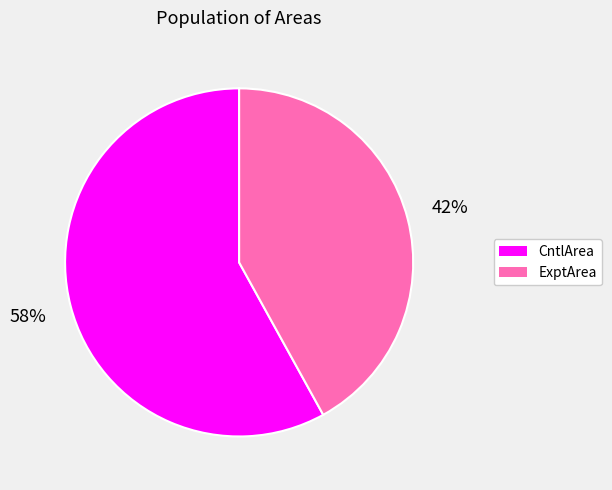

The CntlArea slice represents 63% of the pie. True or false?

False